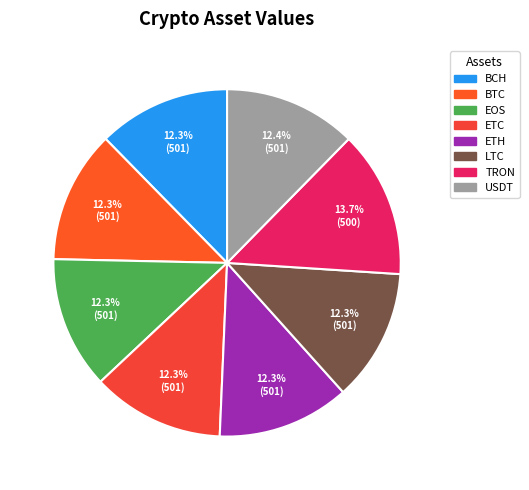

True or false: BCH accounts for 12% of the total.

True